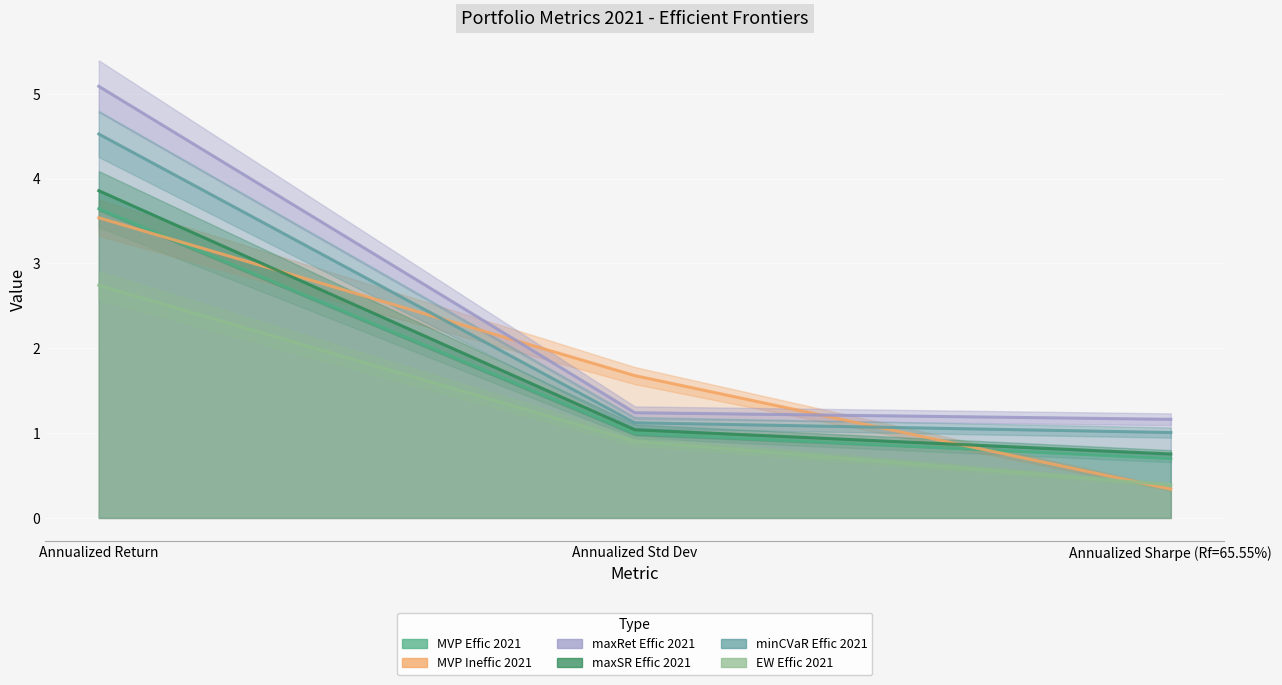

Which label corresponds to the largest value in the chart?

Annualized Return